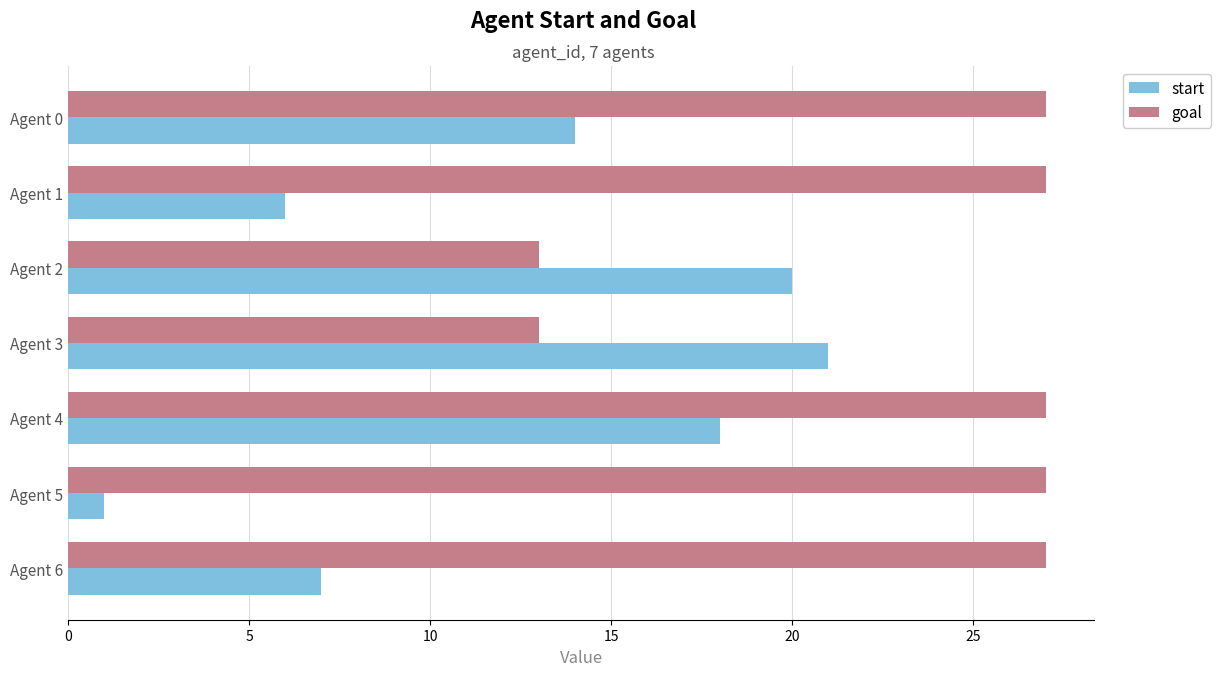

Which series has the largest total across all categories?

goal